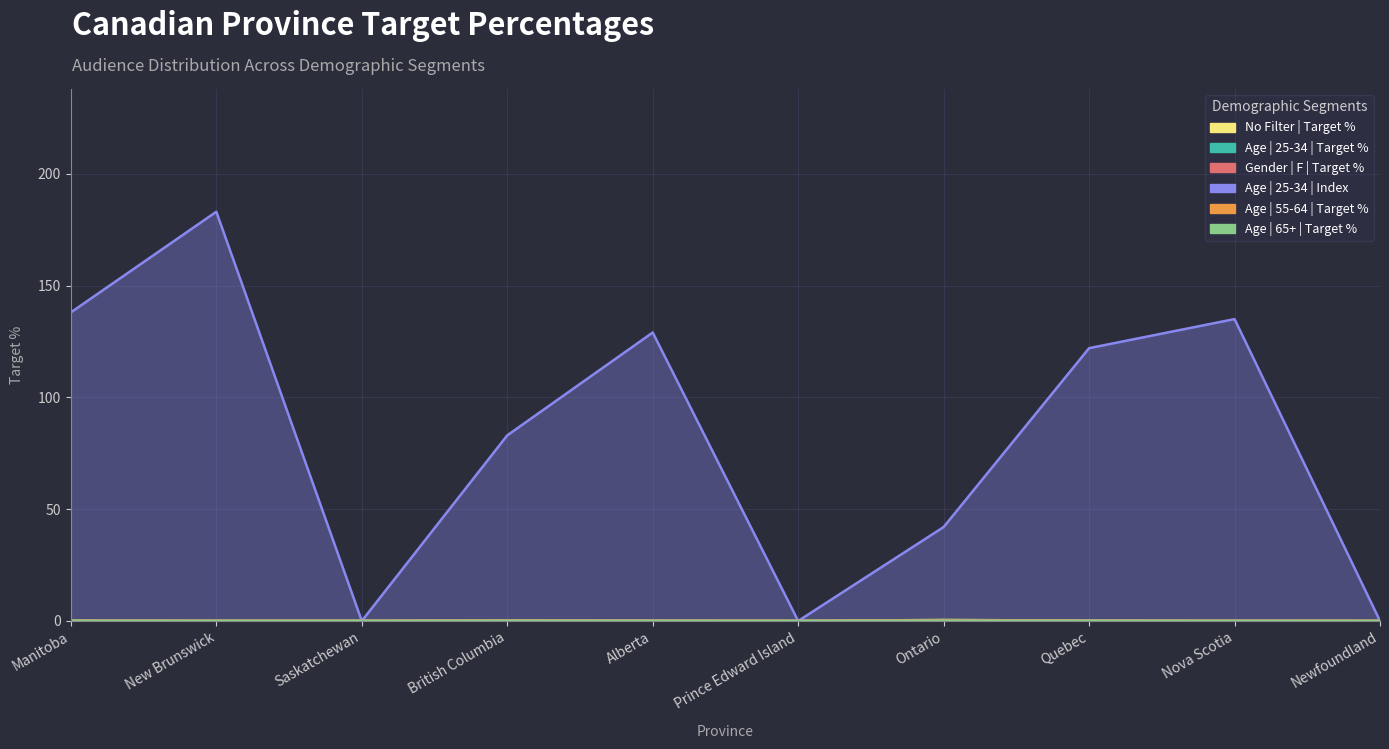

Where is the first local minimum for Gender | F | Target %?

Prince Edward Island